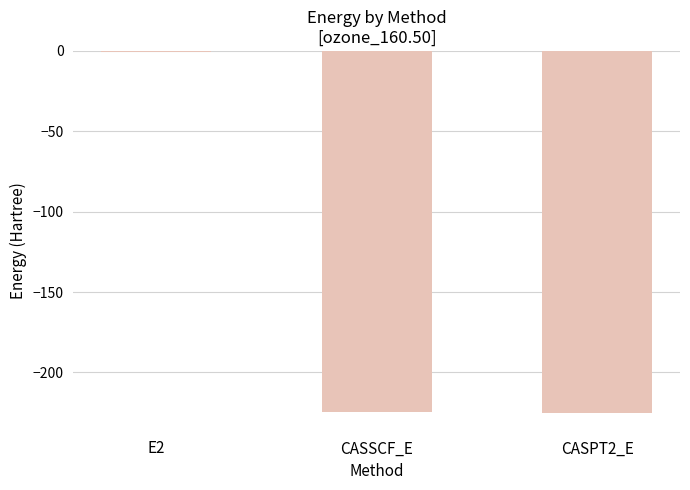

Which category has the highest value across all series?

E2